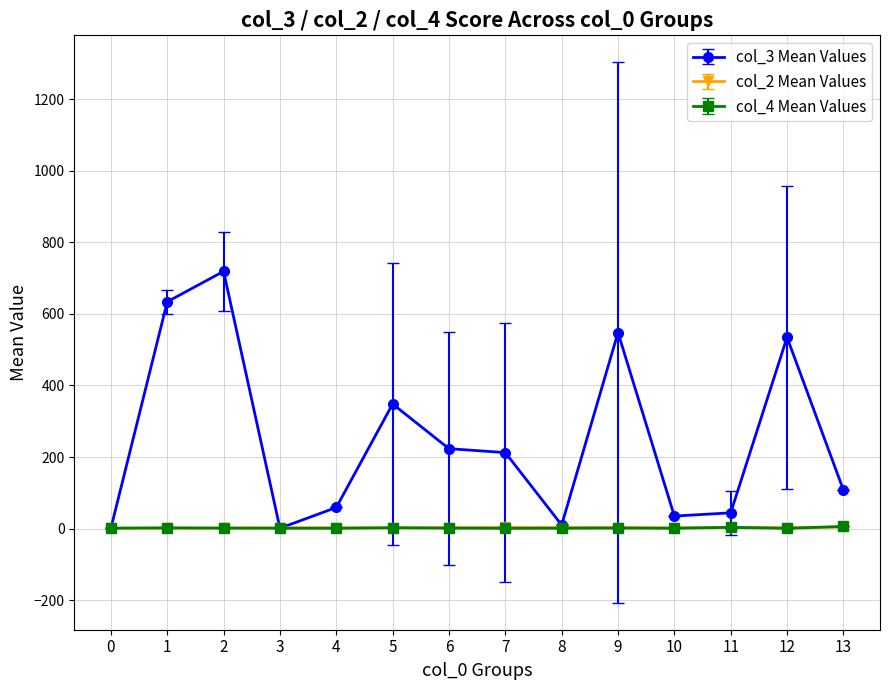

Which label corresponds to the largest value in the chart?

2